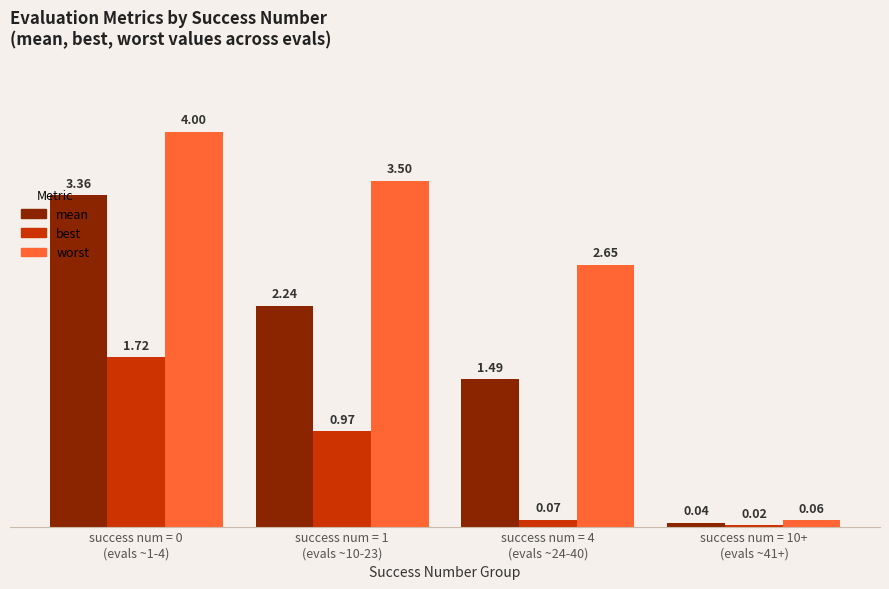

What is the difference between the second highest and second lowest values in the best series?

0.9